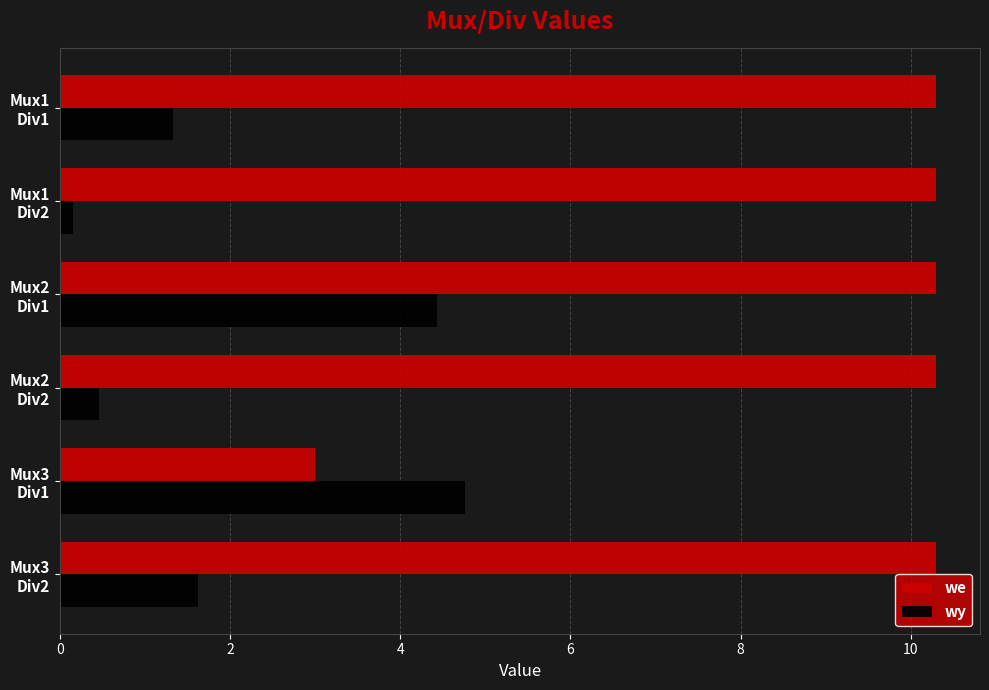

Which series has the largest range (max minus min)?

we